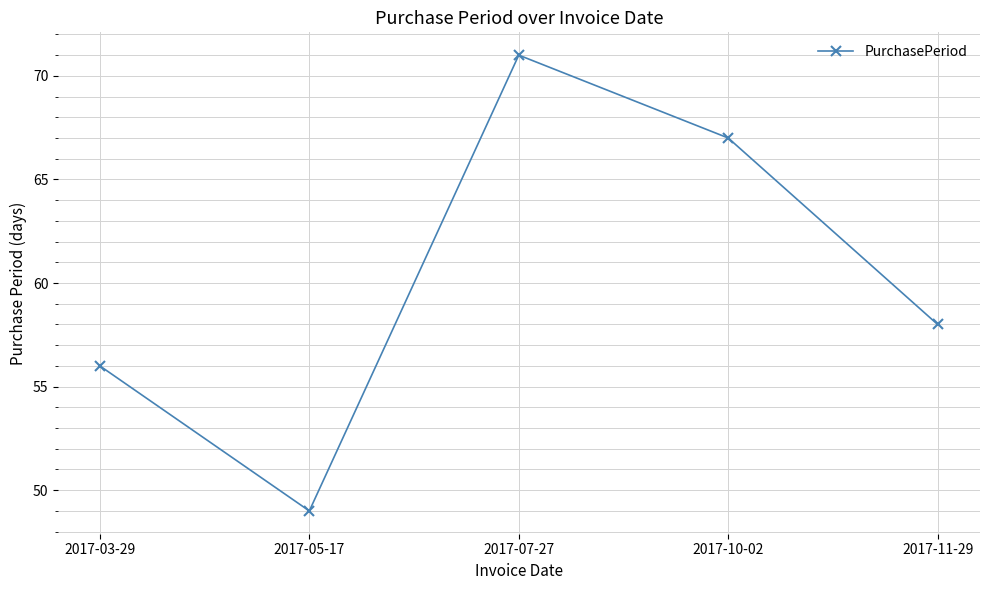

Rank the categories by value from highest to lowest.

2017-07-27, 2017-10-02, 2017-11-29, 2017-03-29, 2017-05-17